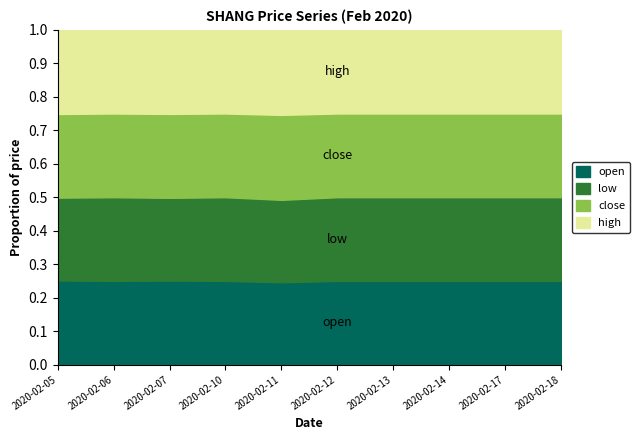

Rank the series by their maximum value, from lowest to highest.

open, low, close, high